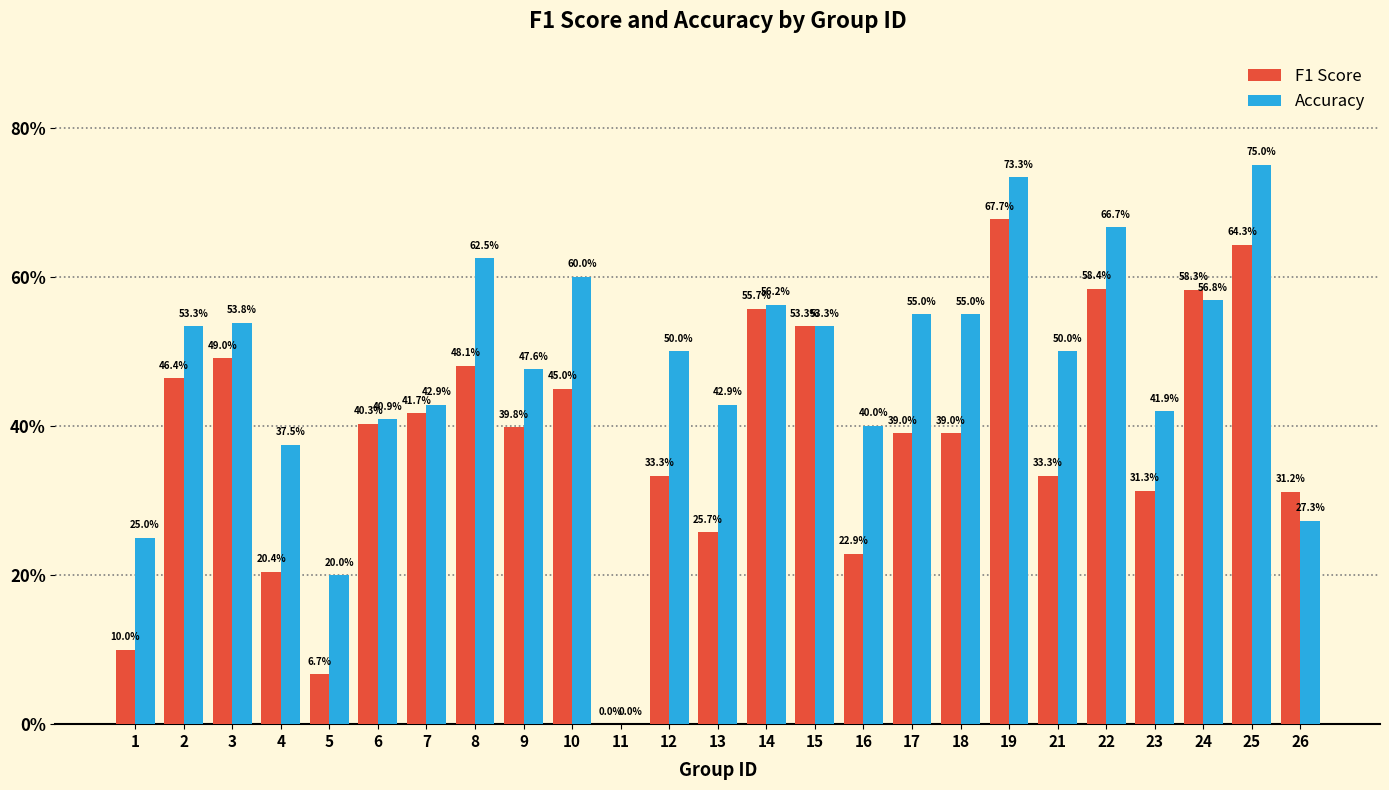

Rank the categories by F1 Score value from lowest to highest.

11, 5, 1, 4, 16, 13, 26, 23, 12, 21, 17, 18, 9, 6, 7, 10, 2, 8, 3, 15, 14, 24, 22, 25, 19